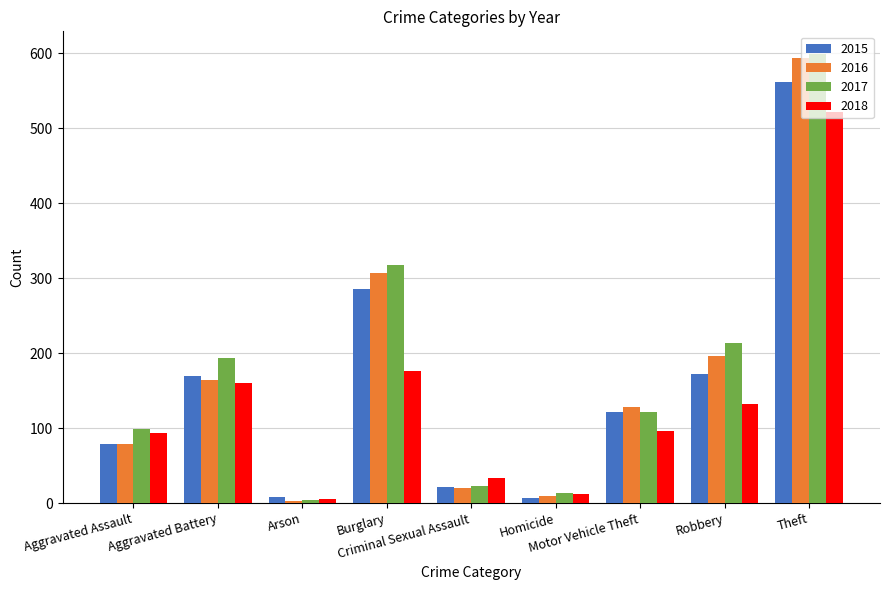

The value of 2015 at Aggravated Assault is 36. True or false?

False